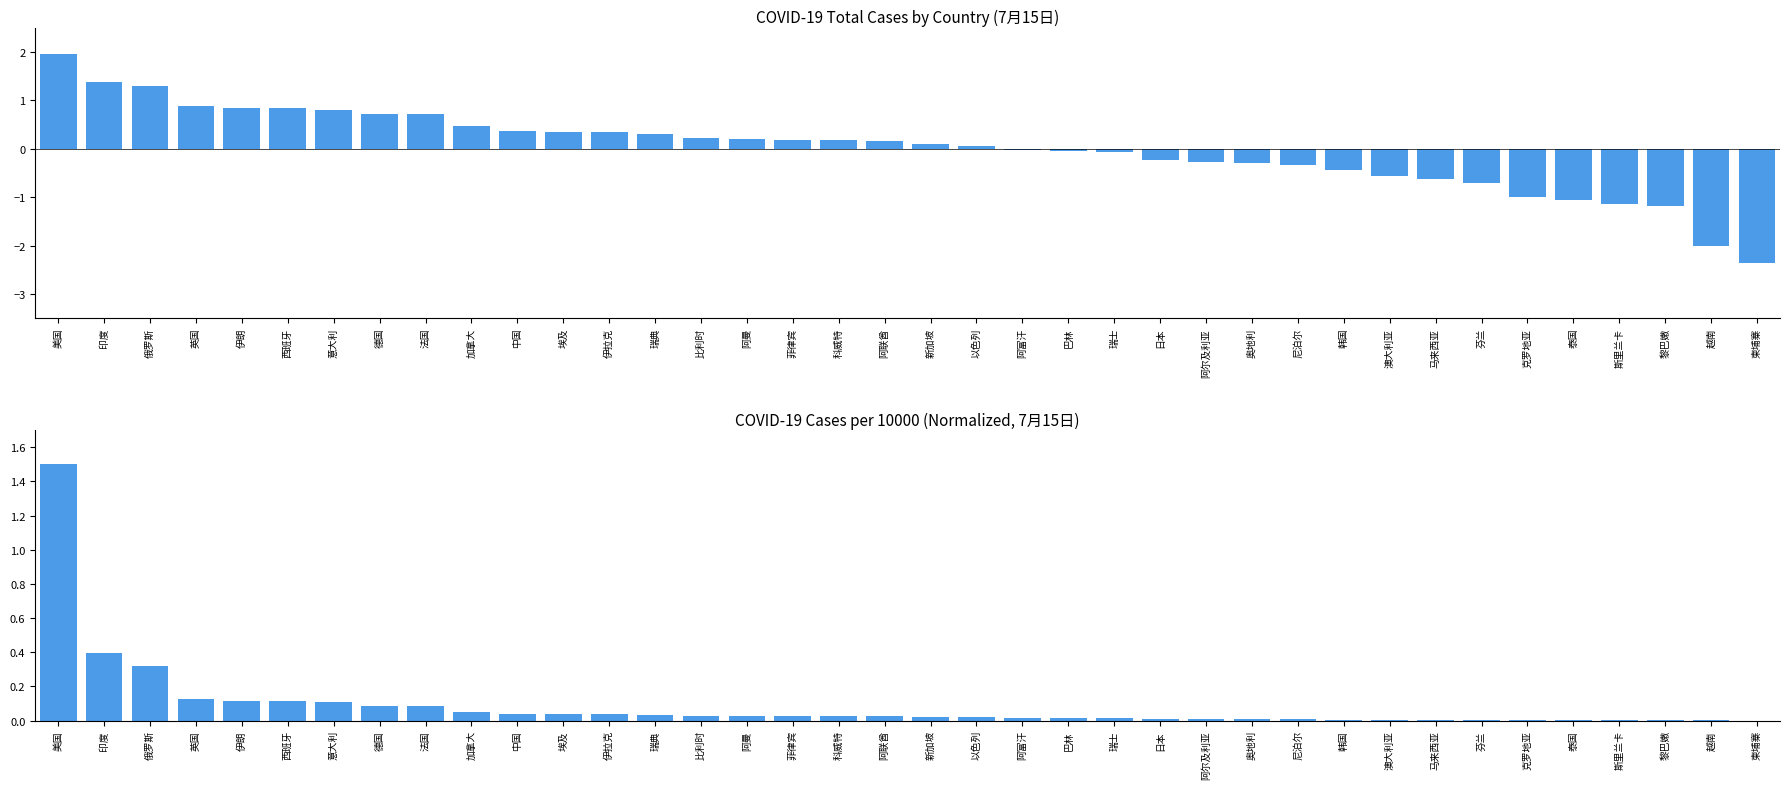

At 阿富汗, list the series in order from smallest to largest.

Total Cases (log-normalized), Normalized Cases